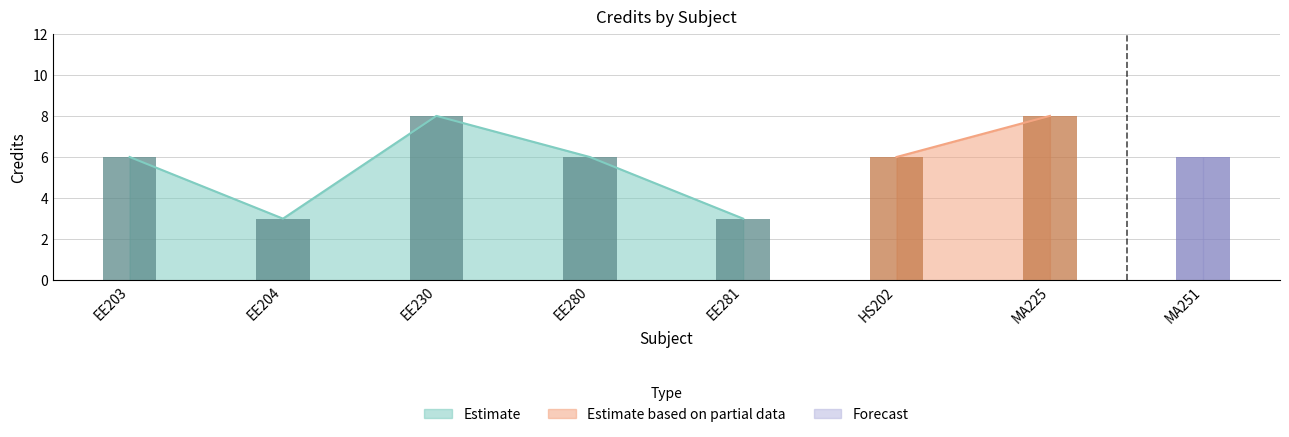

What position from the right is EE203?

8